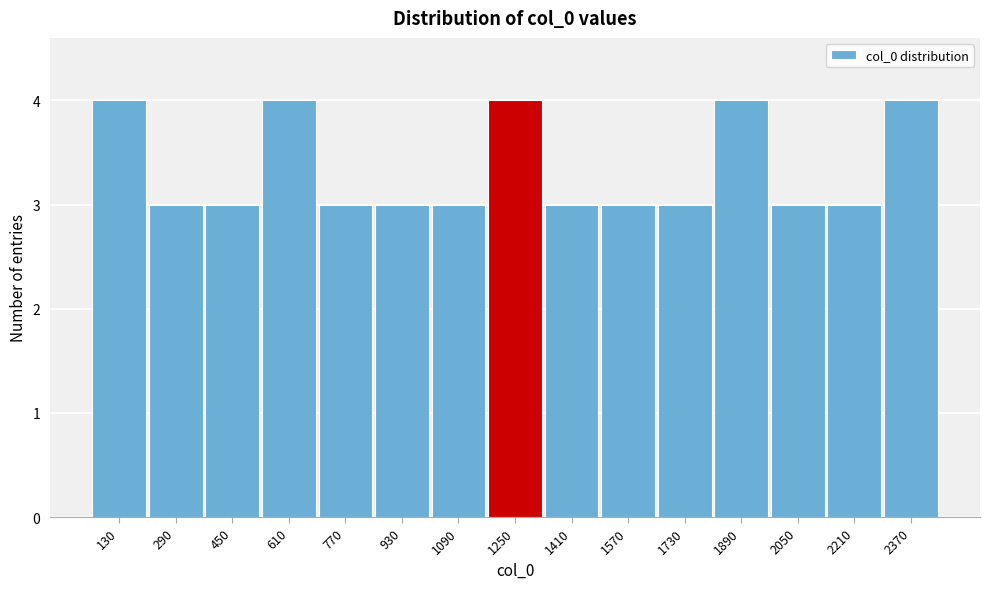

Reading left to right, list every bar in this chart as the range it spans on the x-axis followed by its height. Neither the bar edges nor the heights are printed on the chart, so give them approximately, as read against the axes.

60 to 220: 4
220 to 380: 3
380 to 540: 3
540 to 700: 4
700 to 860: 3
860 to 1020: 3
1020 to 1180: 3
1180 to 1340: 4
1340 to 1500: 3
1500 to 1660: 3
1660 to 1820: 3
1820 to 1980: 4
1980 to 2140: 3
2140 to 2300: 3
2300 to 2460: 4